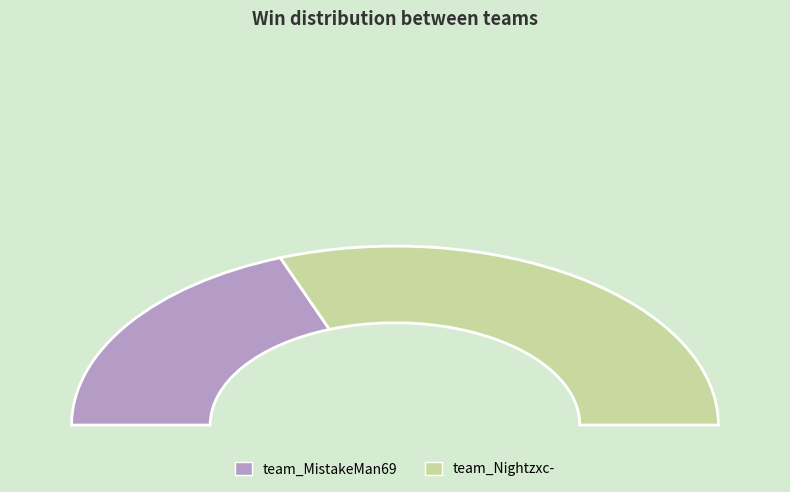

Combined, what portion of the pie is team_MistakeMan69 and team_Nightzxc-?

100.0%